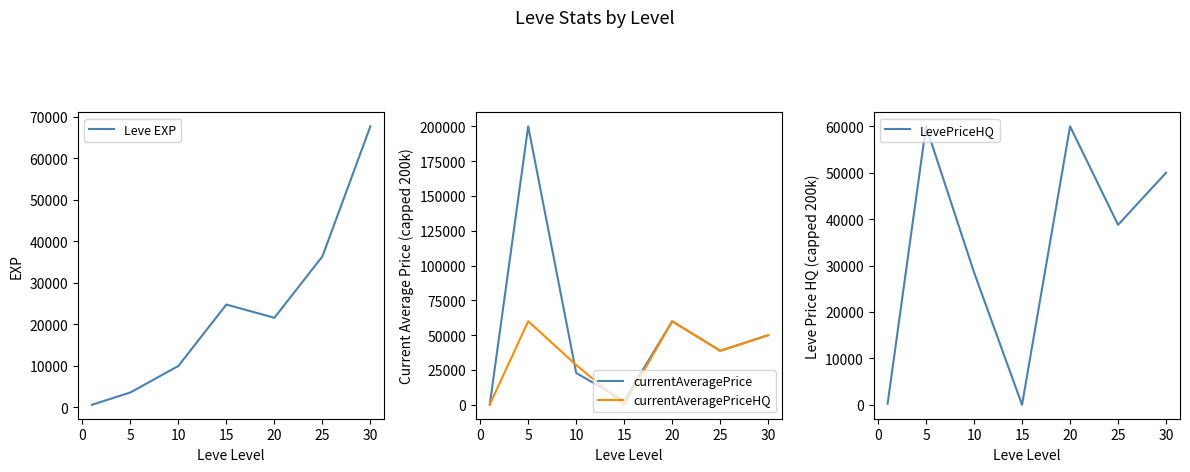

What is the difference between the maximum and second lowest values in the LevePriceHQ series?

59762.5